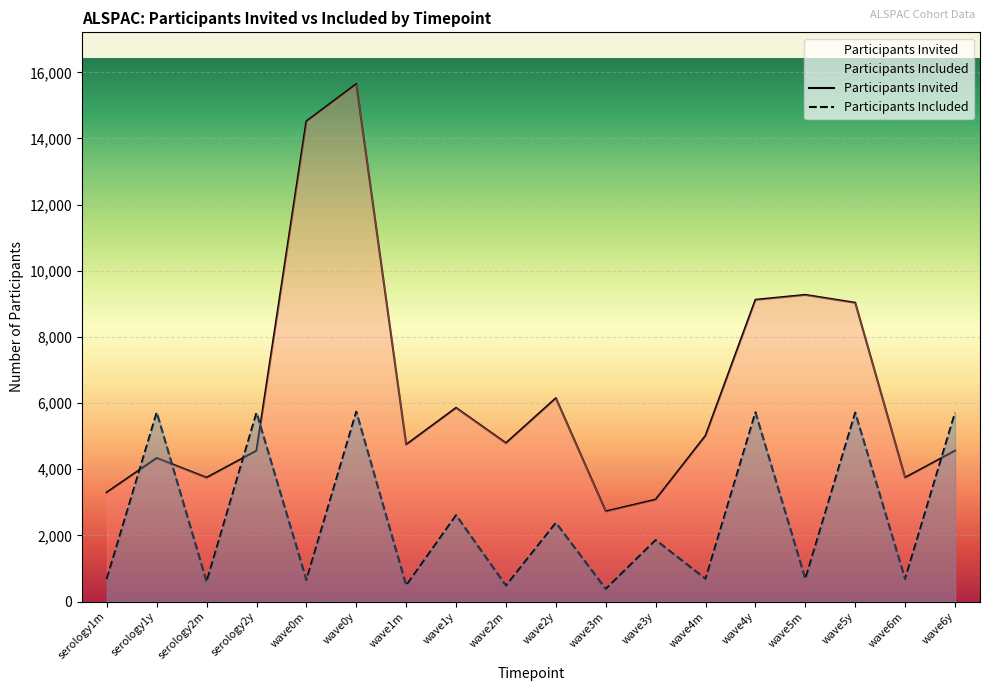

Where is Participants Included nearest to the value 3056?

wave1y